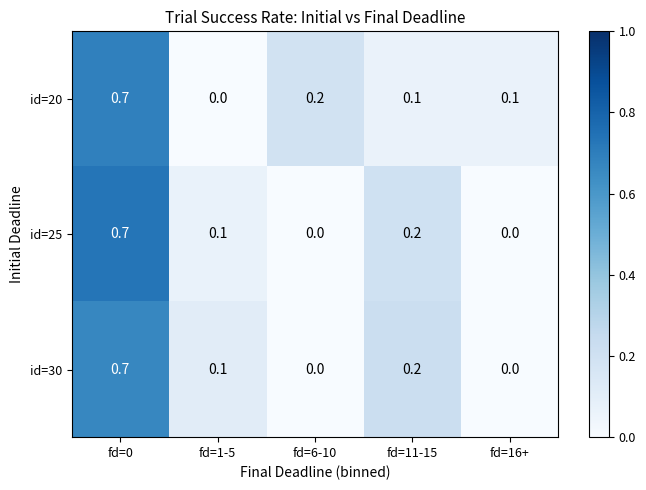

What is the highest value of the id=25 series?

0.7